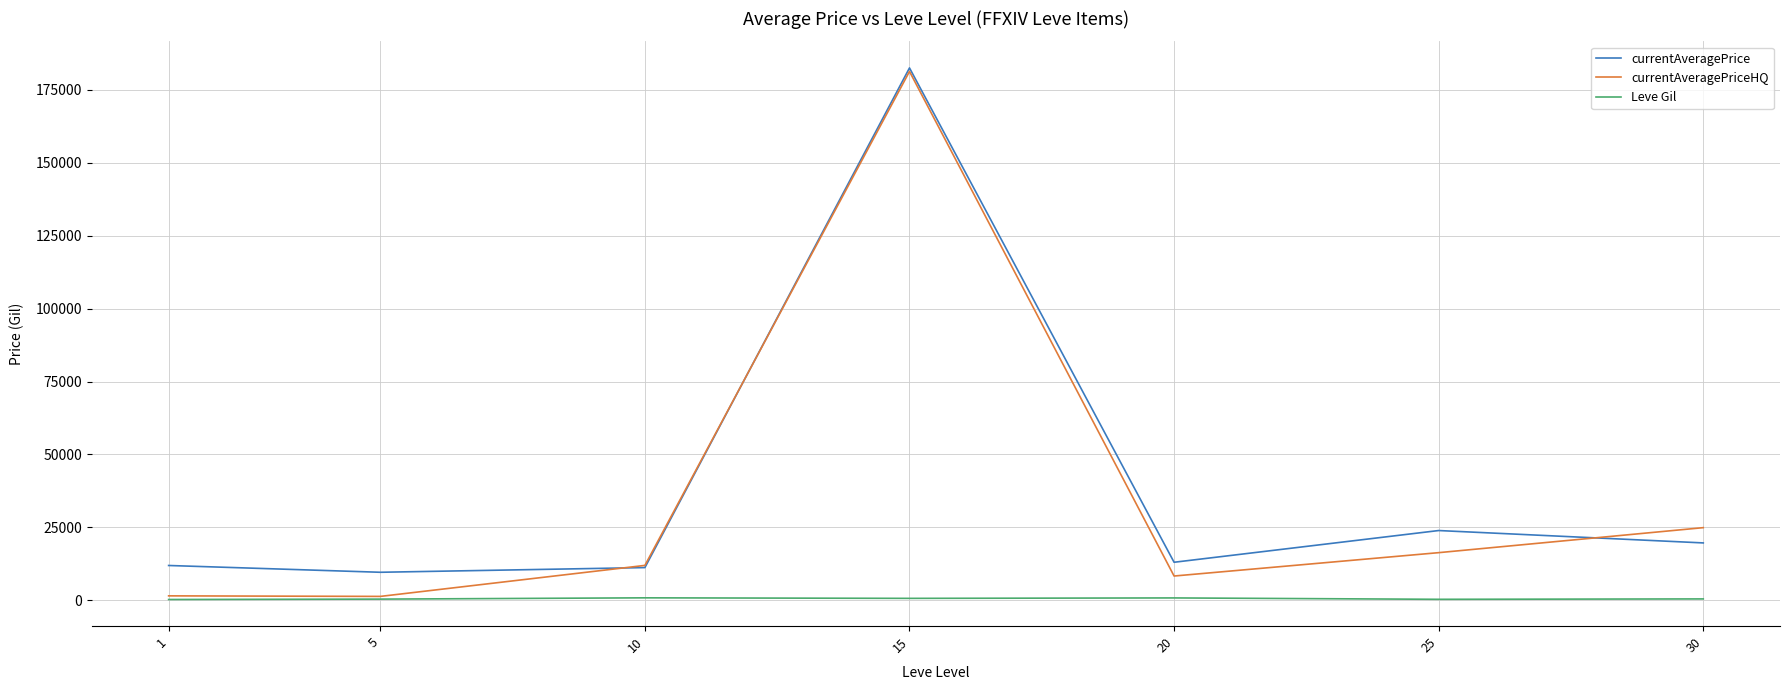

What is the difference between the highest and lowest values at 15?

181940.8